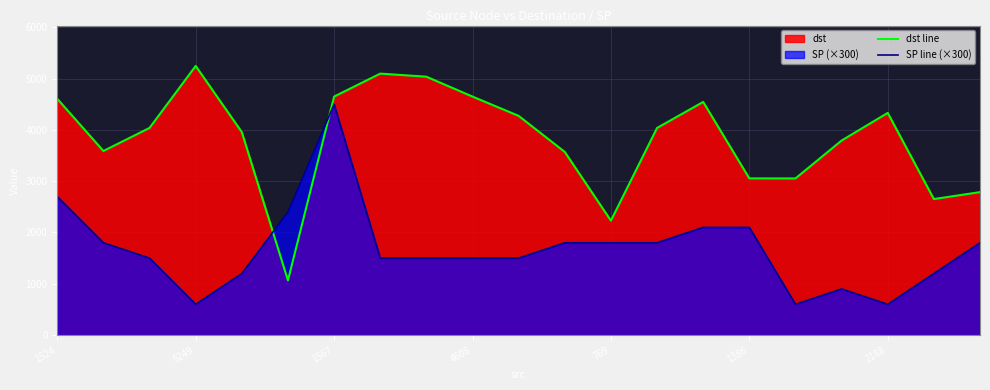

After their last crossing, which series has the higher values: SP line (×300) or dst line?

dst line